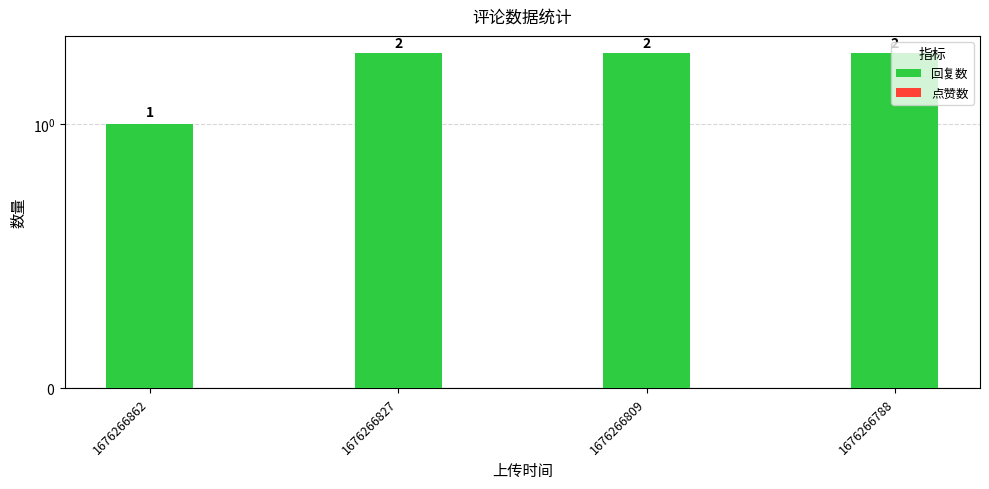

Reading right to left, list all the values displayed in this chart.

回复数: 2	2	2	1
点赞数: 0	0	0	0